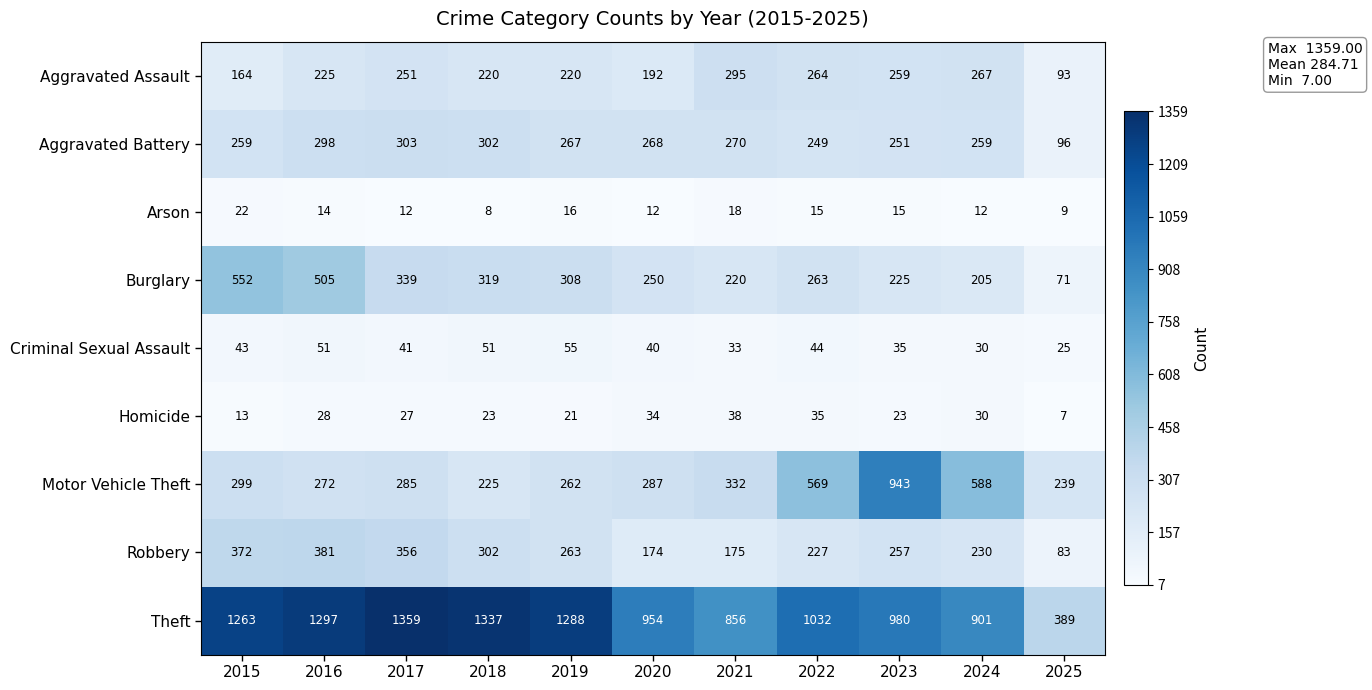

Which category has the lowest value across all series?

2025